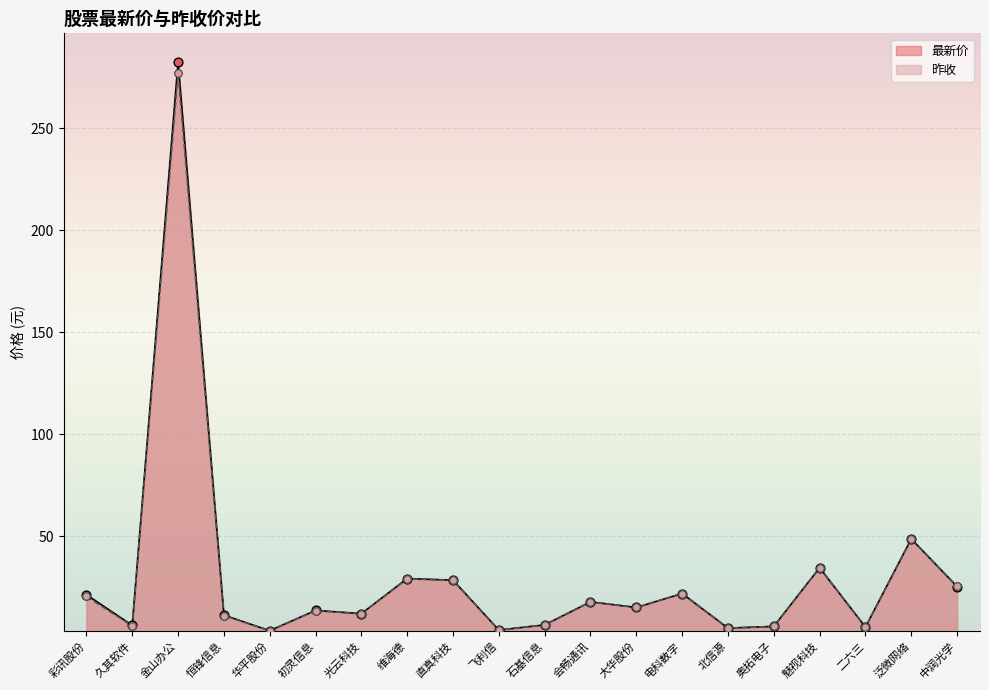

Which series has the widest spread of Y values?

最新价